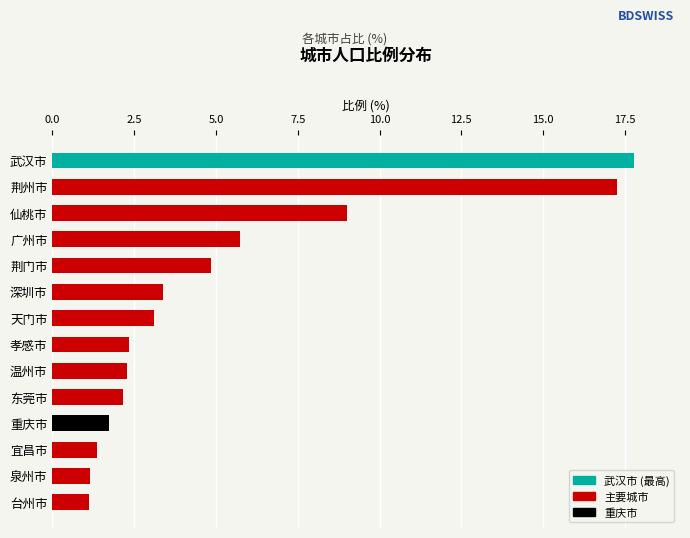

The chart shows a value of 2.3 at 孝感市. True or false?

True